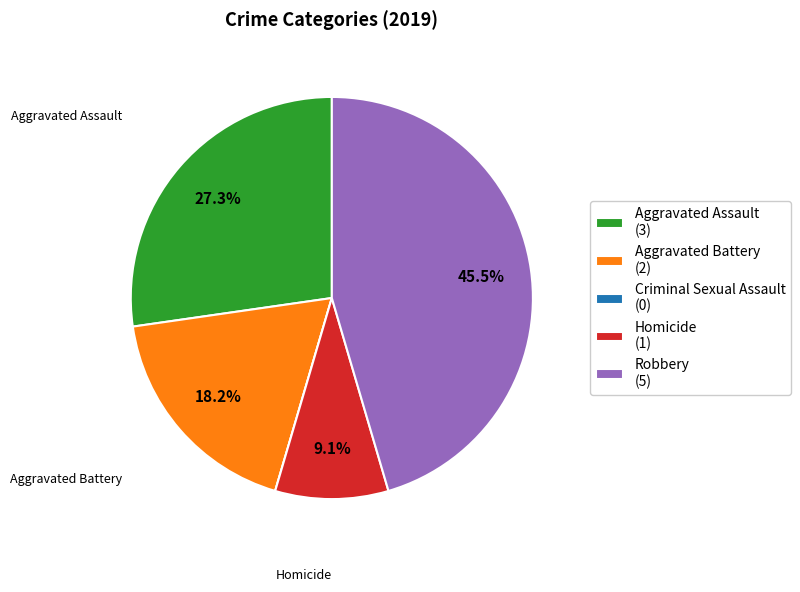

How much of the chart is everything except Robbery (5)?

54.5%